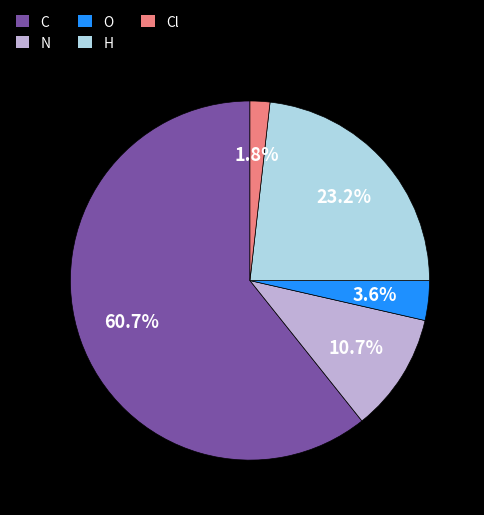

To the nearest percent, what is the combined percentage of C and O?

64%